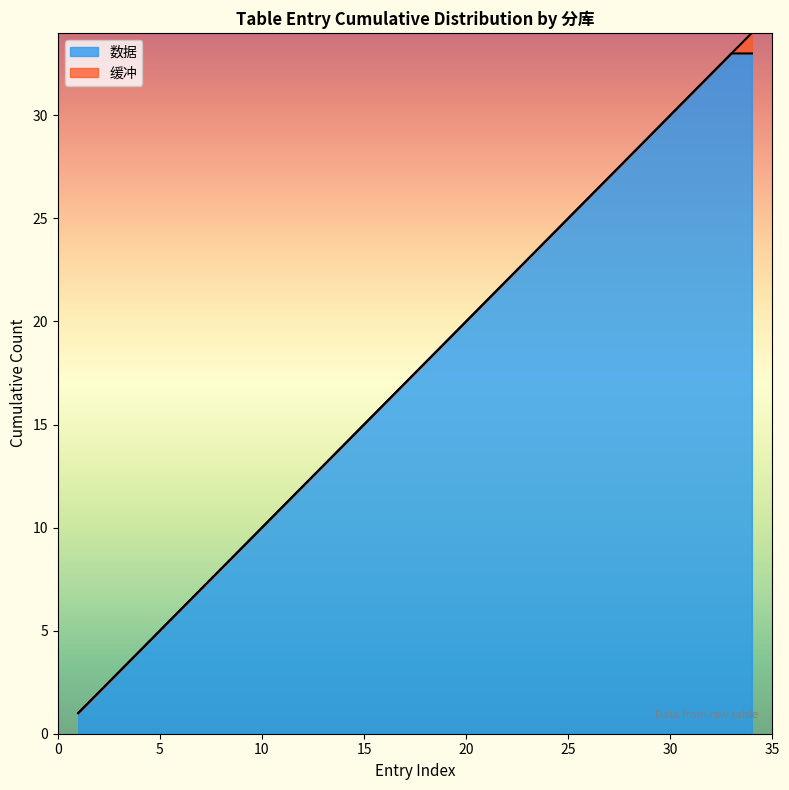

True or false: 缓冲 and 数据 cross at least once.

False